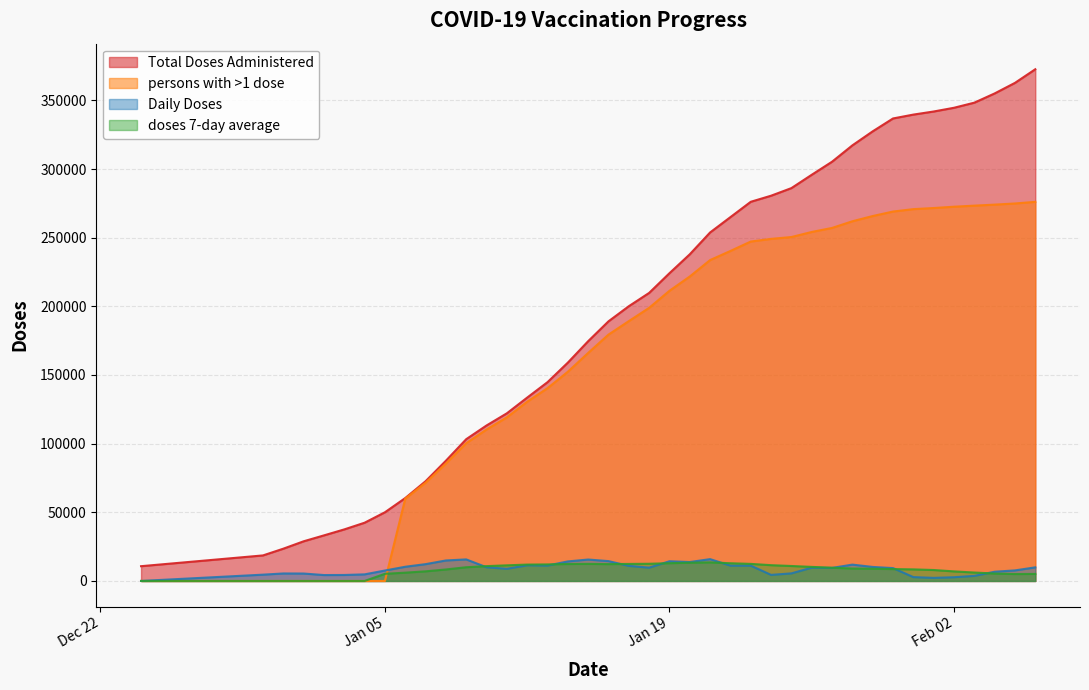

Which series has the widest spread of values?

Total Doses Administered